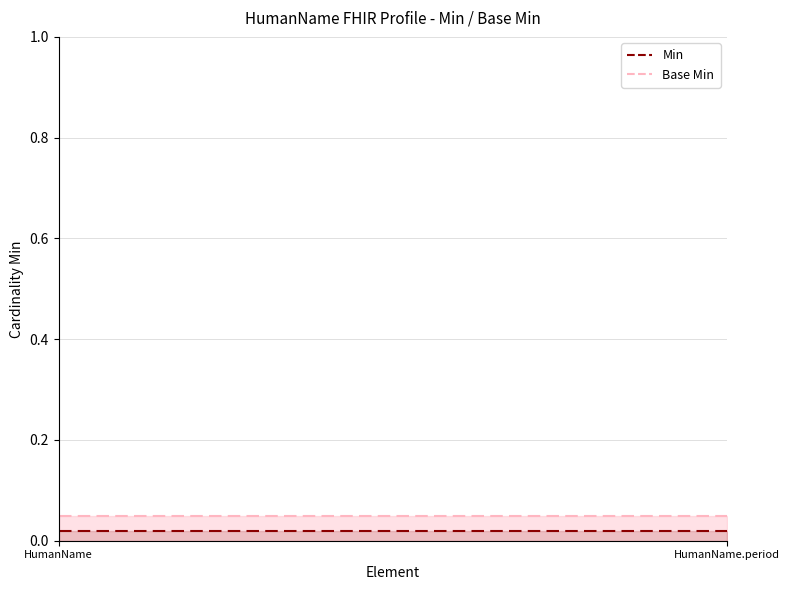

Which series has the largest range (max minus min)?

Base Min line